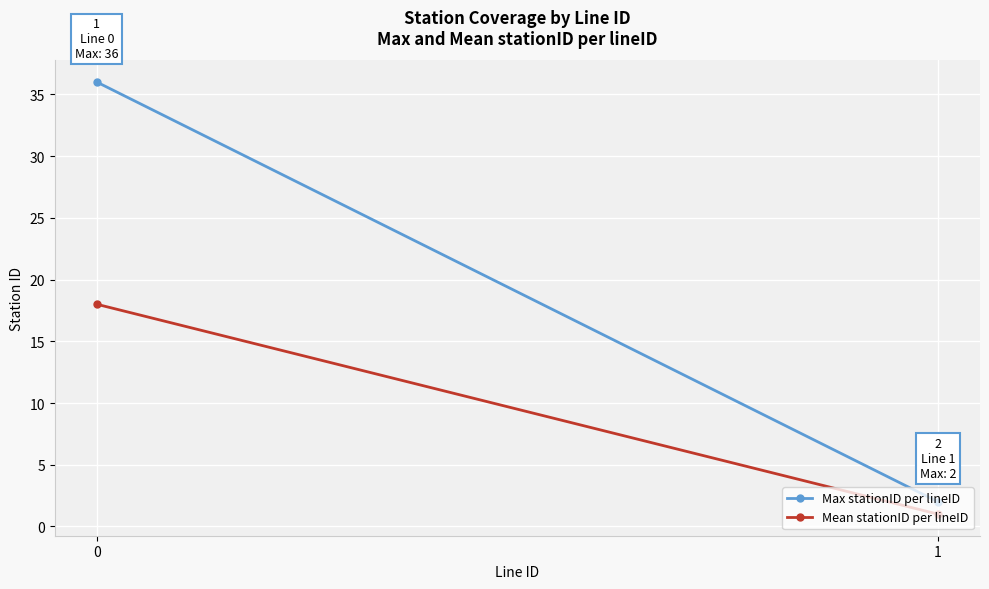

What are all the series names shown in the legend?

Max stationID per lineID, Mean stationID per lineID